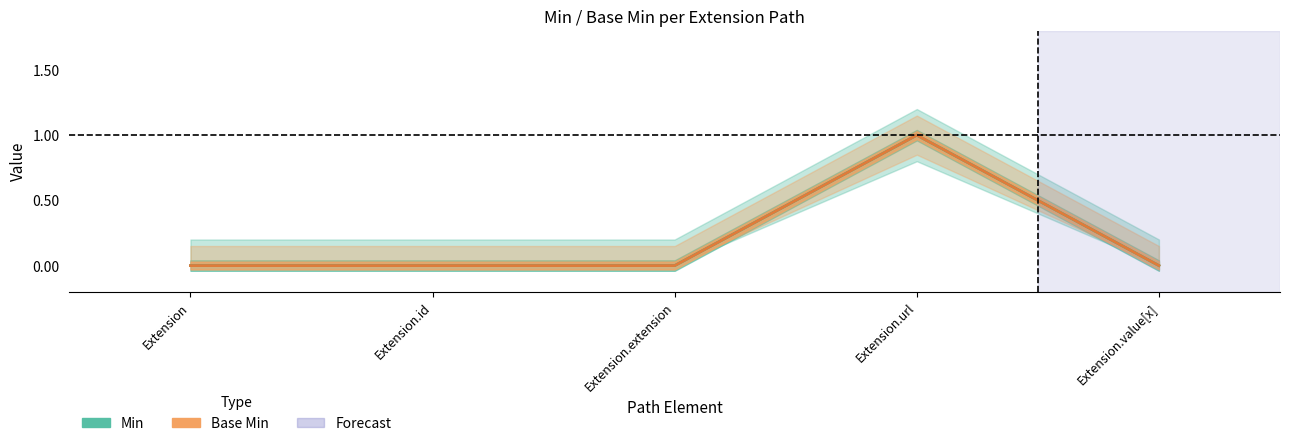

What is the sum of all Base Min values?

1